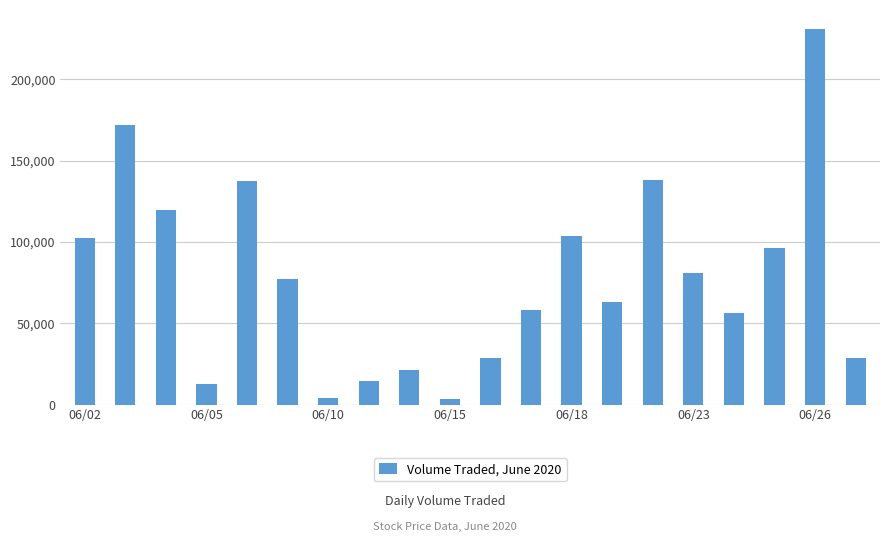

How many categories are shown in the chart?

20